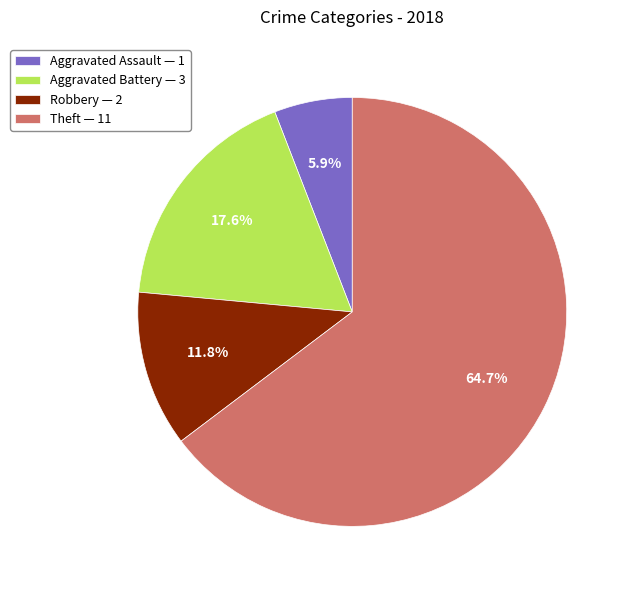

Between Robbery — 2 and Theft — 11, which is larger?

Theft — 11